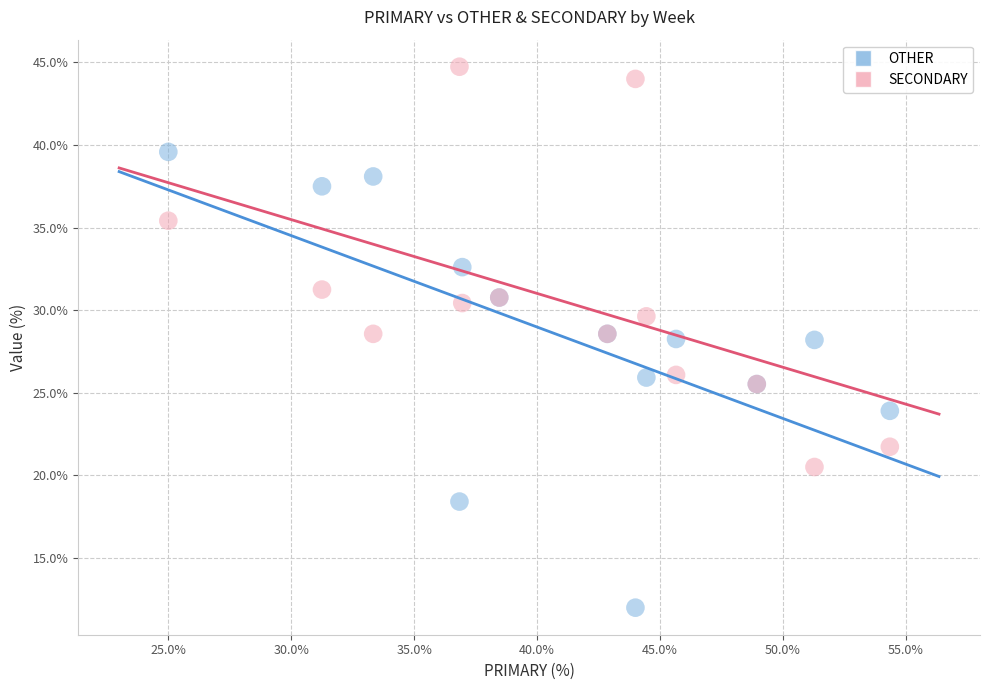

What are all the series names shown in the legend?

OTHER, SECONDARY